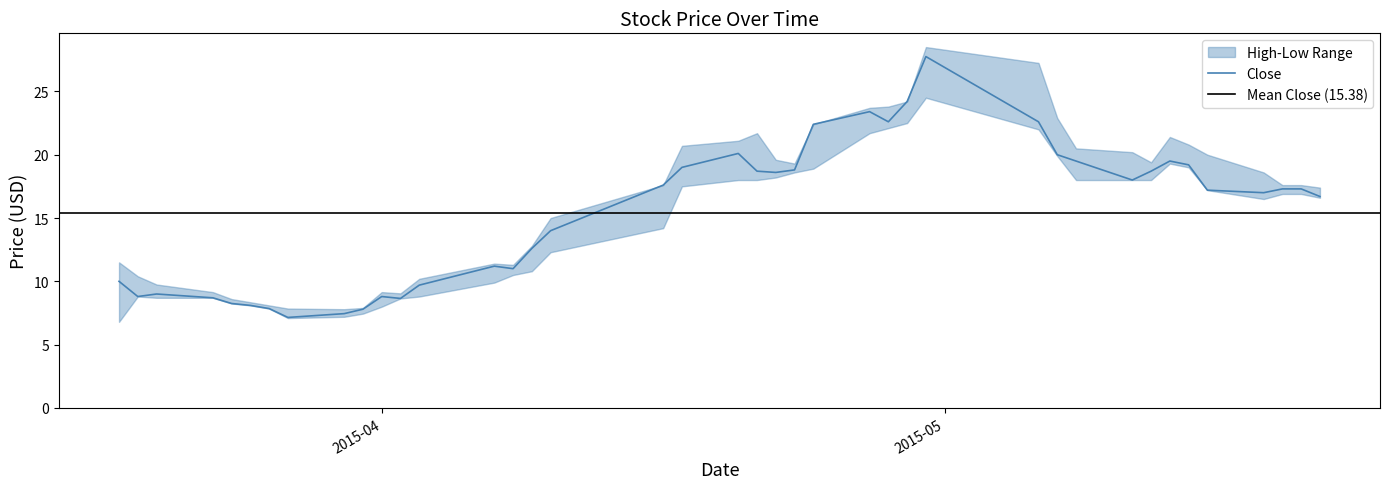

Is it true that Close equals 7.9 at 2015-05-13?

False